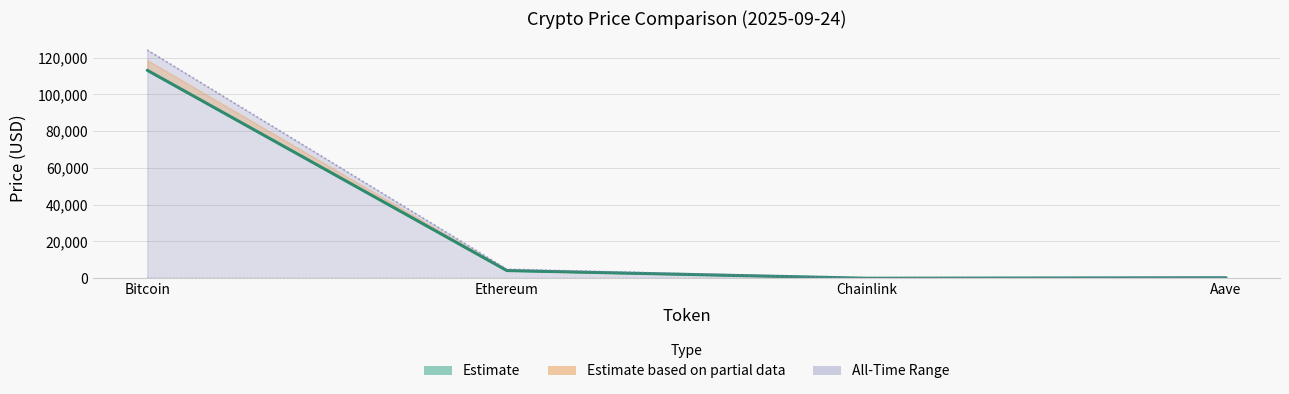

How many data points in price24hAgo are less than 4202?

2